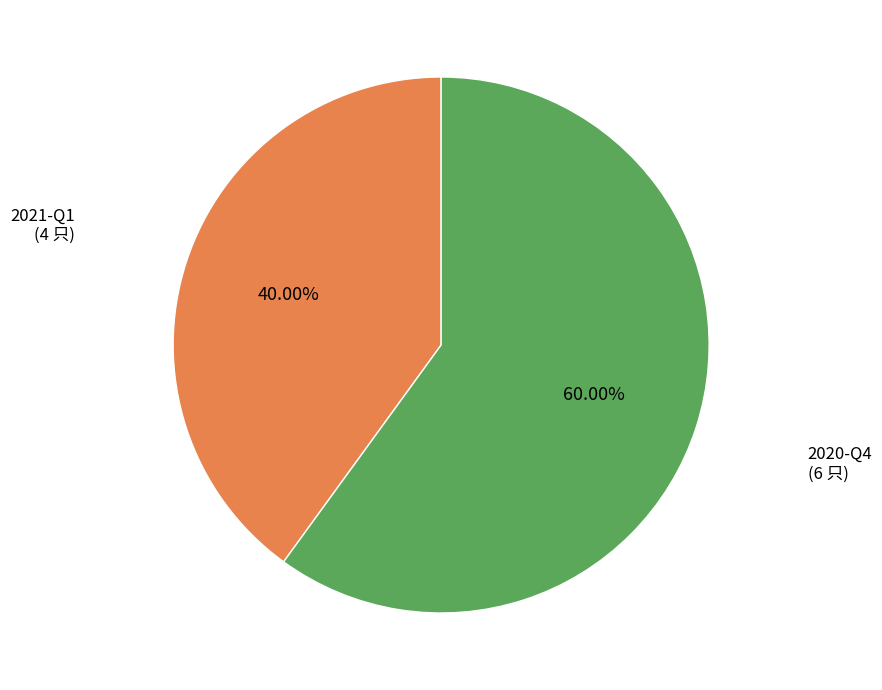

What is the smallest slice in the pie chart?

2021-Q1